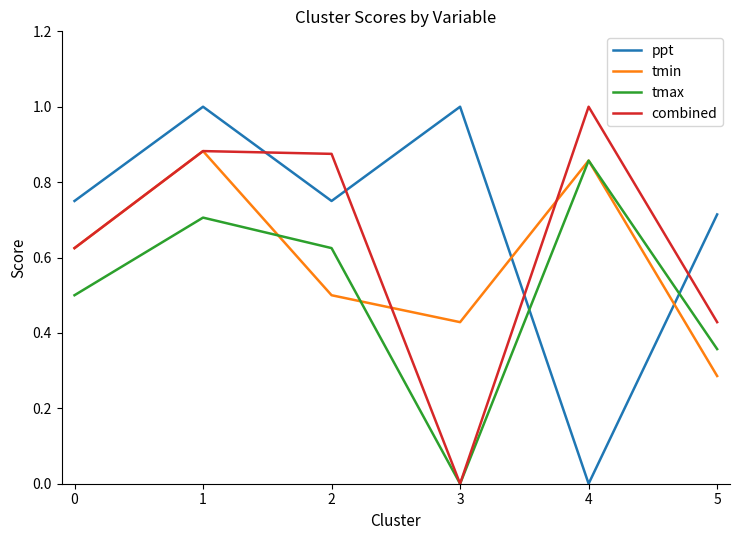

True or false: ppt has a value of 1.0 at 3.

True